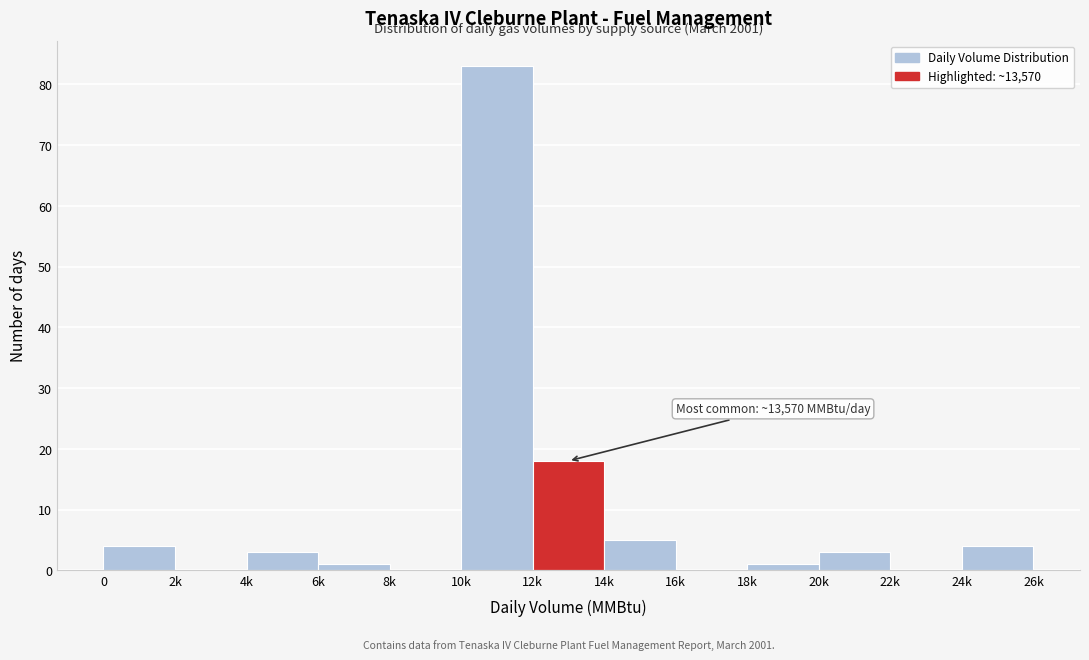

Reading left to right, what are all the values shown in this chart?

0=4	2k=0	4k=3	6k=1	8k=0	10k=83	12k=18	14k=5	16k=0	18k=1	20k=3	22k=0	24k=4